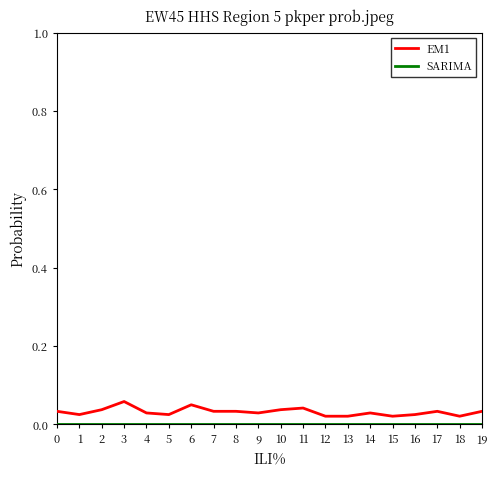

Does the chart display data point markers on the line(s)?

No